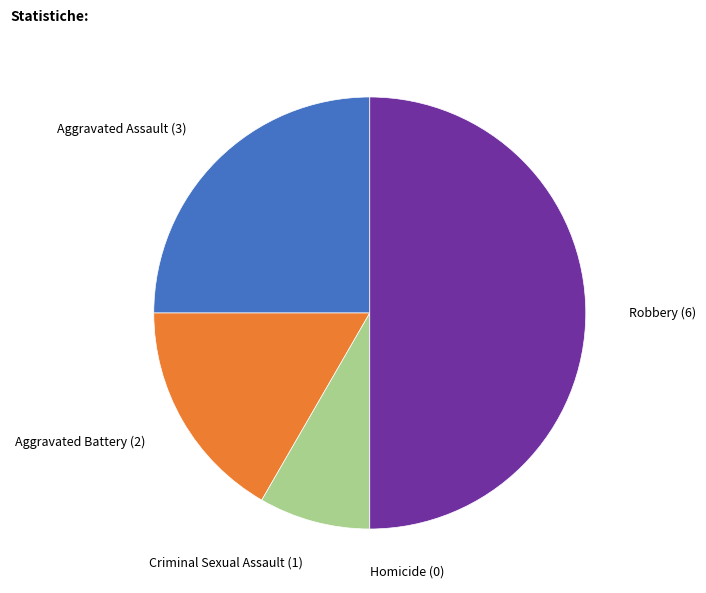

What is the ratio of the value at Criminal Sexual Assault (1) to the value at Aggravated Assault (3)?

0.3